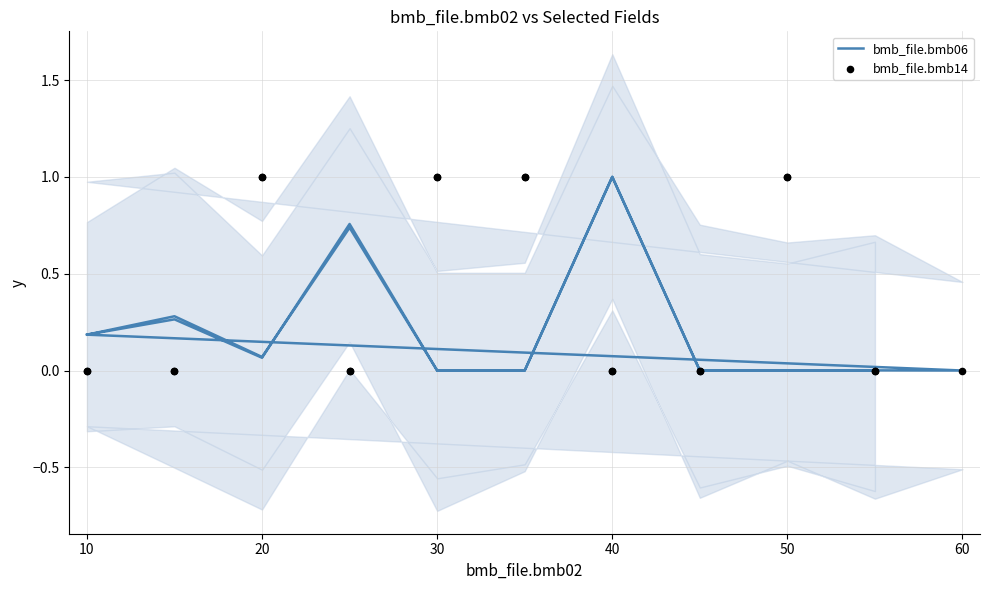

Which series has the widest spread of Y values?

bmb_file.bmb06